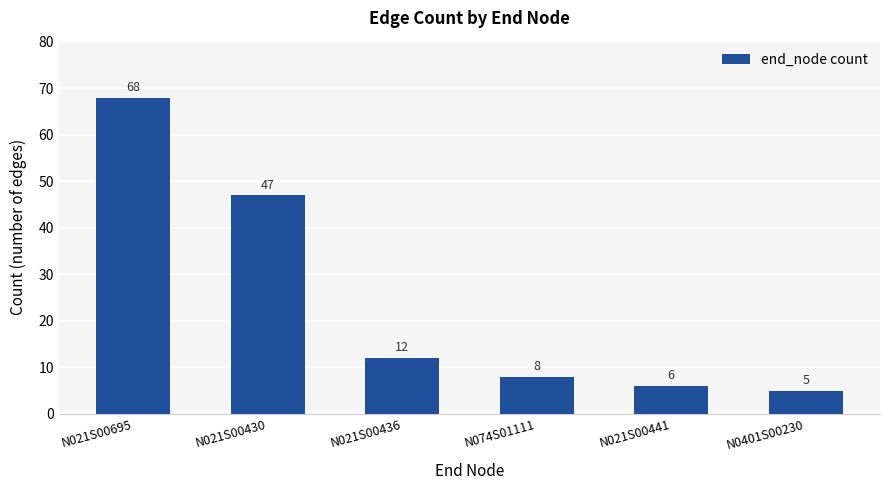

Which has a higher value, N021S00436 or N0401S00230?

N021S00436